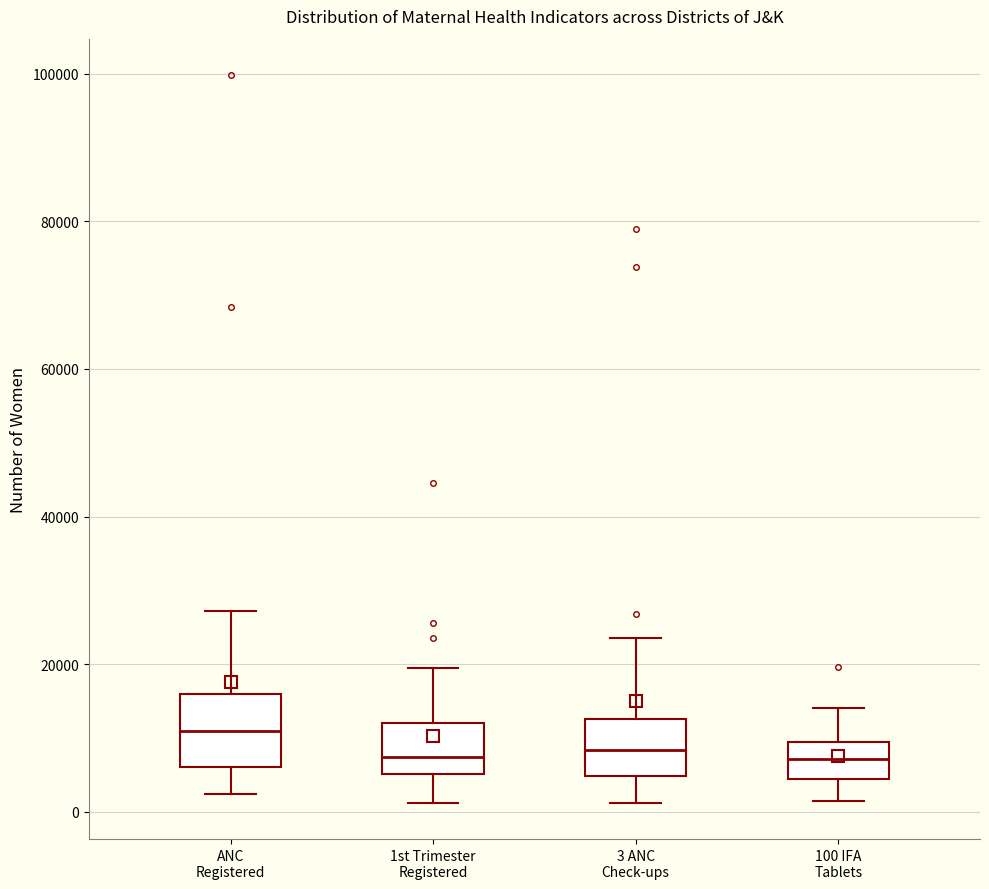

Comparing the boxes themselves (not the whiskers), which one is the tallest?

ANC Registered